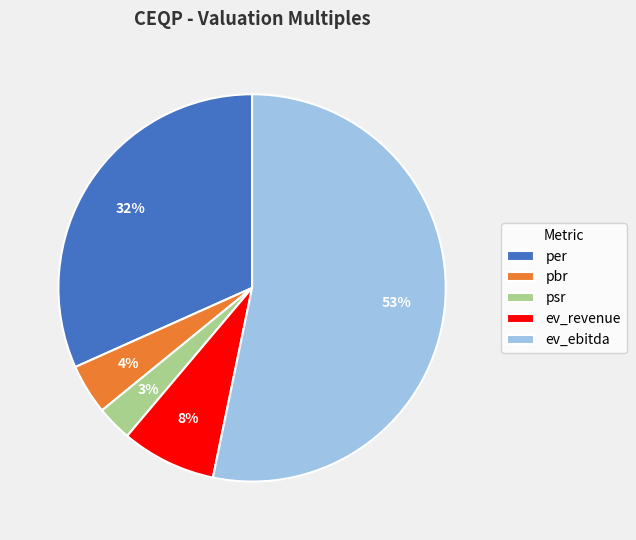

To the nearest percent, what is the combined percentage of per and ev_revenue?

40%